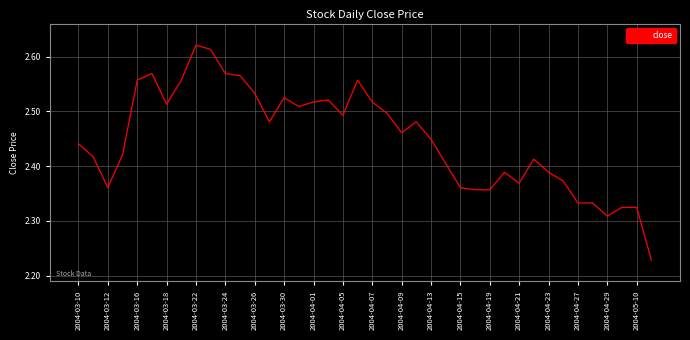

What is the difference between the maximum and minimum values?

0.4